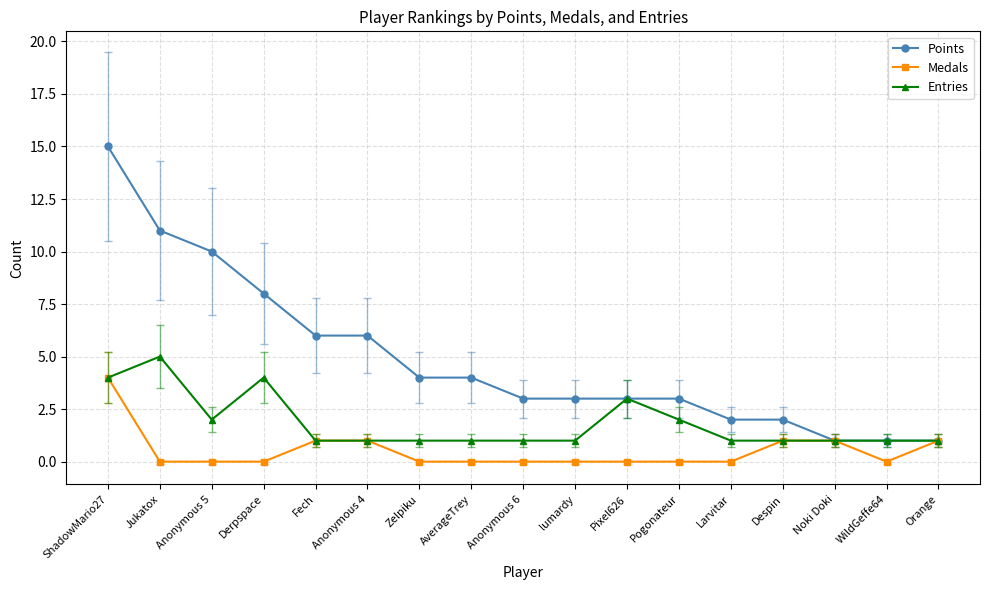

The value of Points at WildGeffe64 is 0. True or false?

False